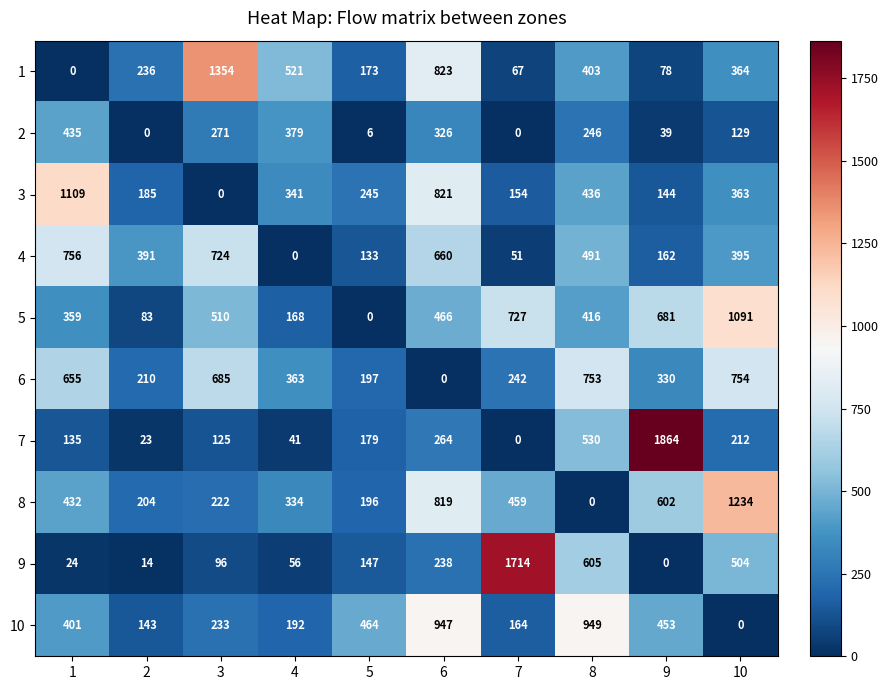

Which series has the largest range (max minus min)?

7